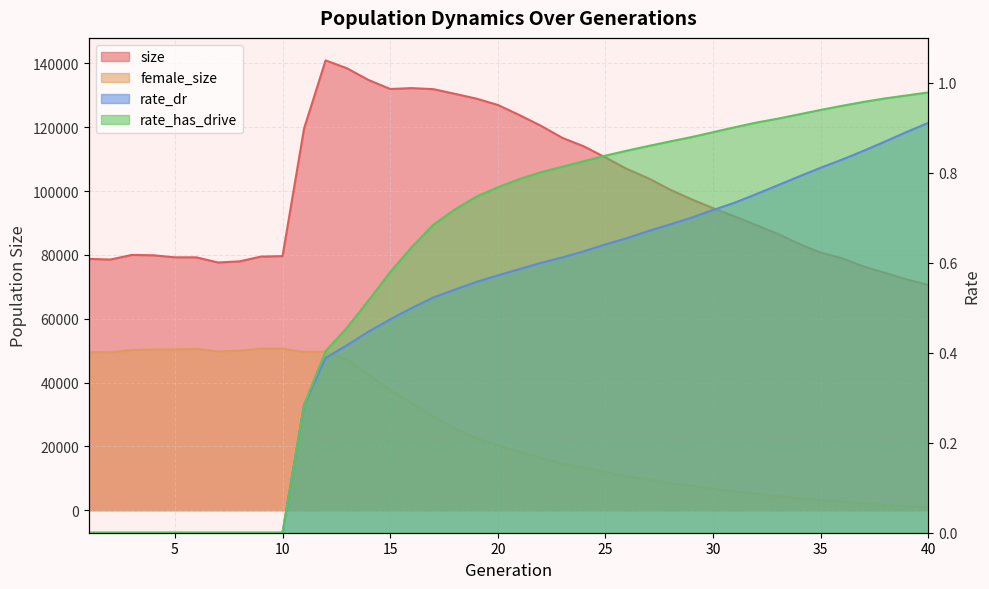

Where is the first local minimum for female_size?

2